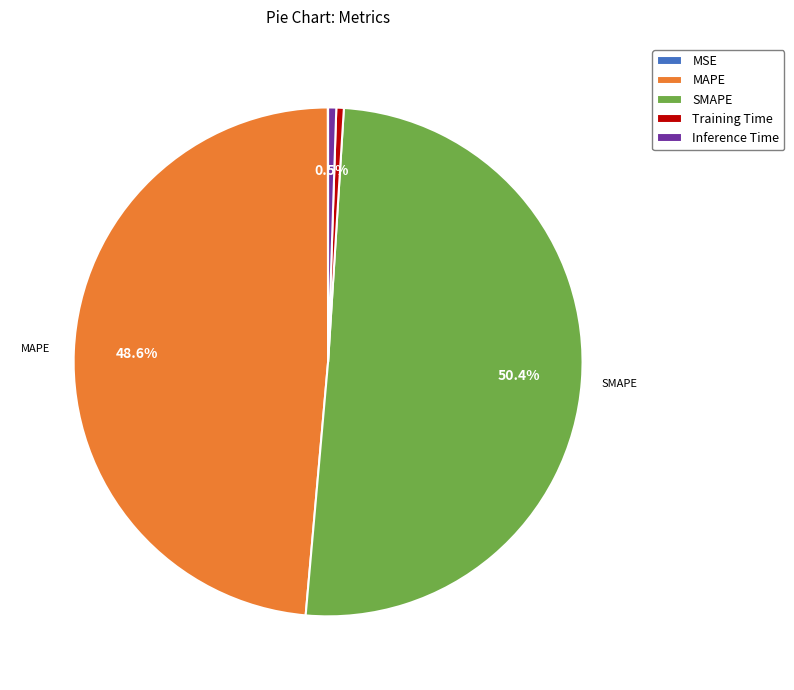

Which slice is the largest?

SMAPE